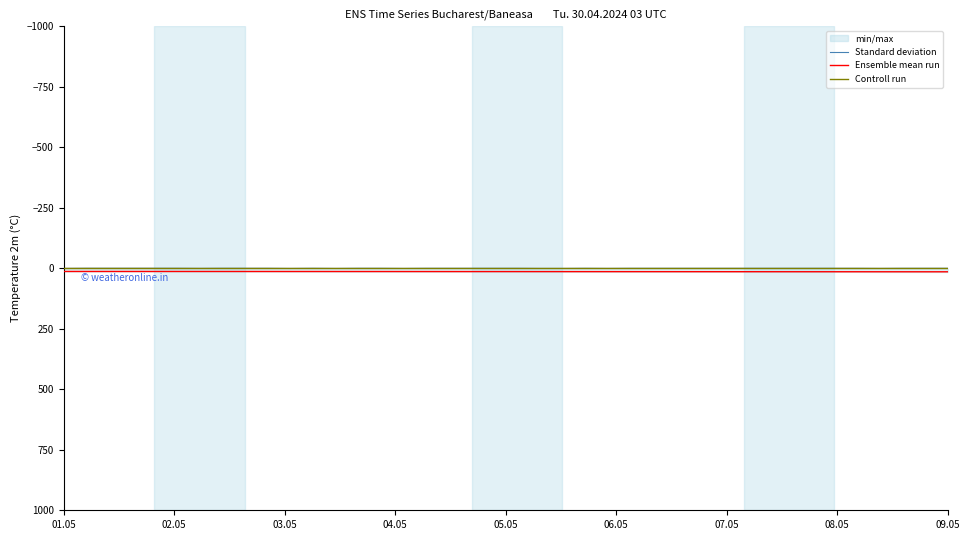

True or false: Controll run has more than 1 points higher than both neighbors.

False